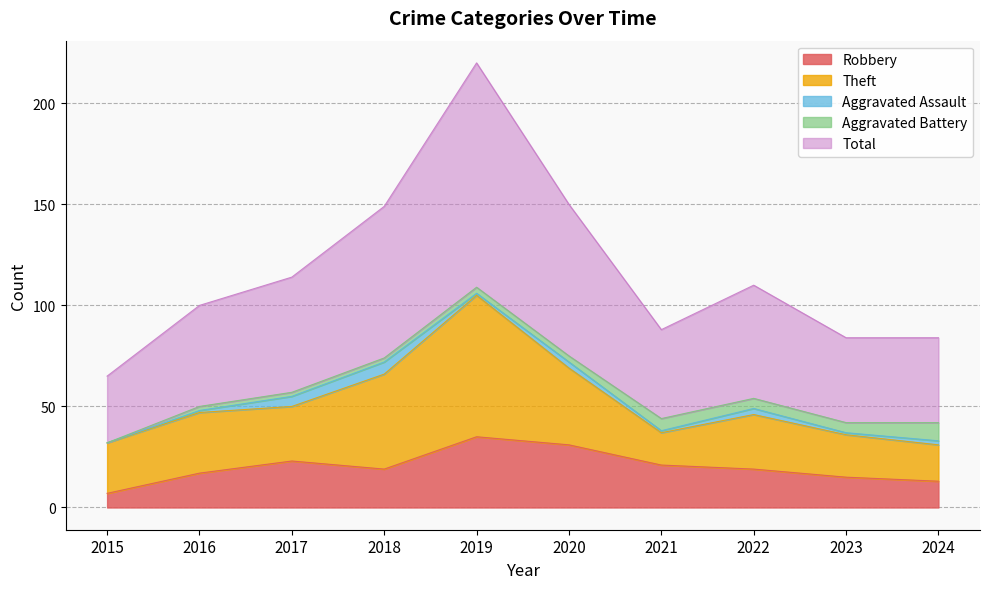

What is the maximum value shown in the chart?

111